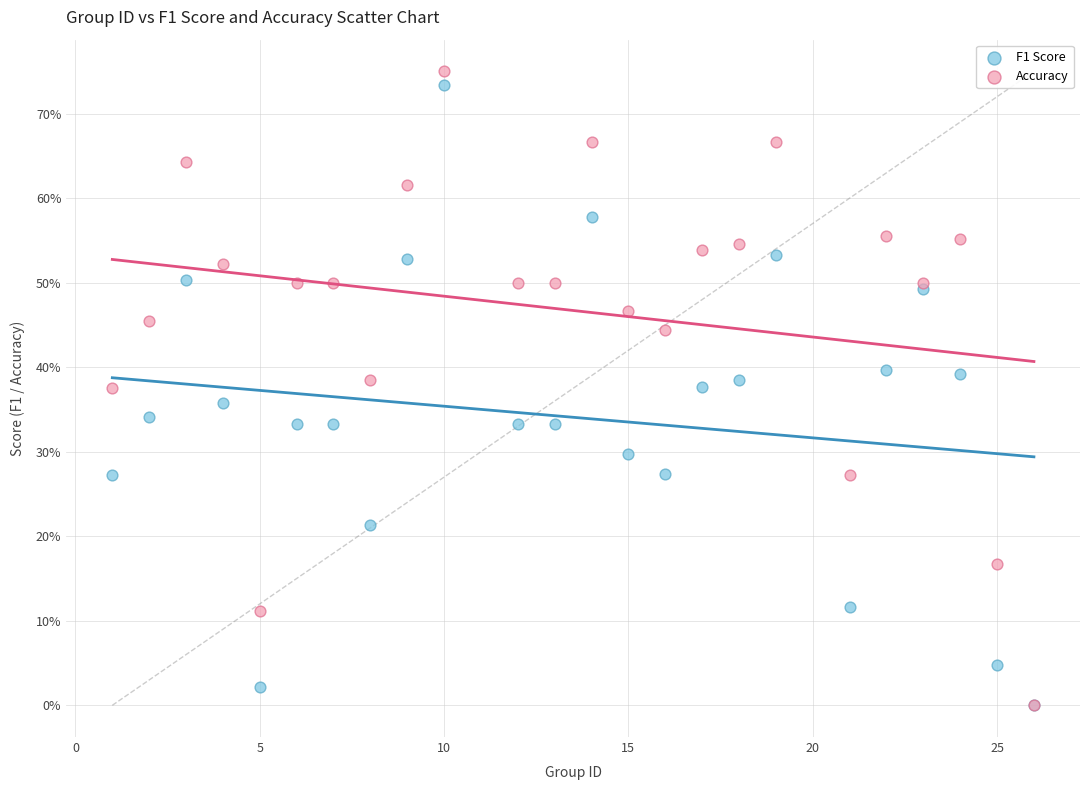

Which series has the widest spread of Y values?

Accuracy